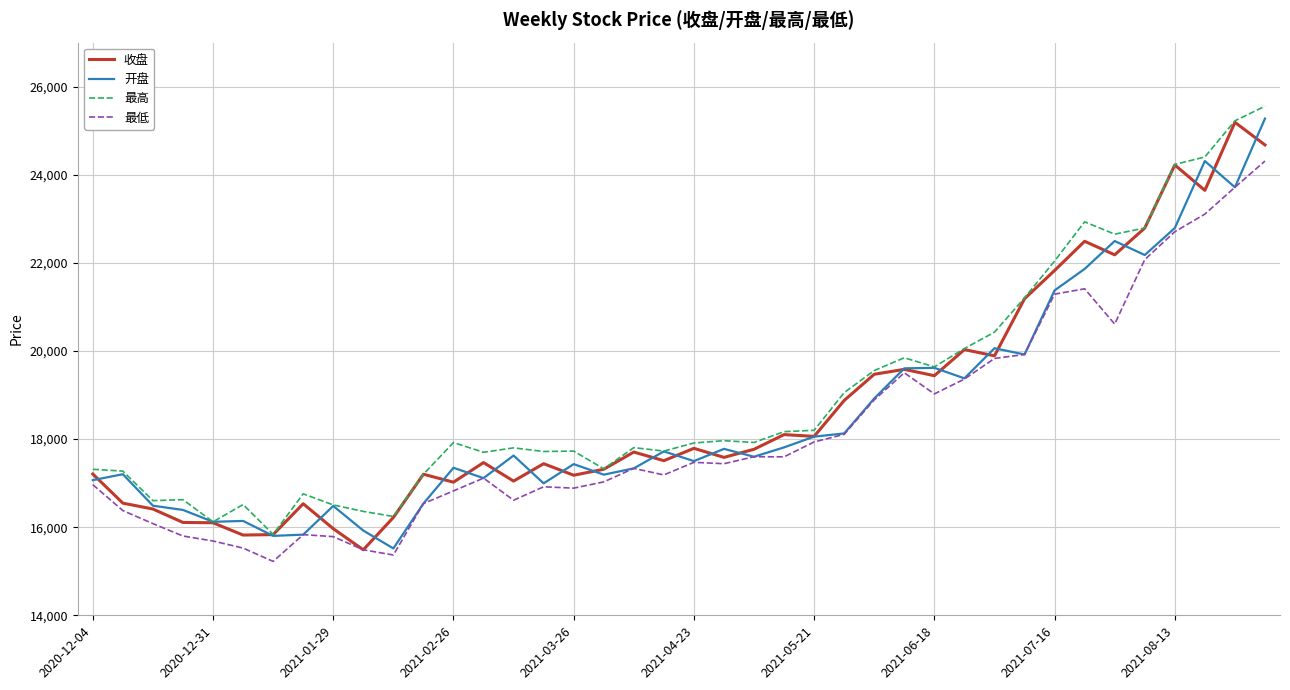

What is the minimum value for 最低?

15223.5